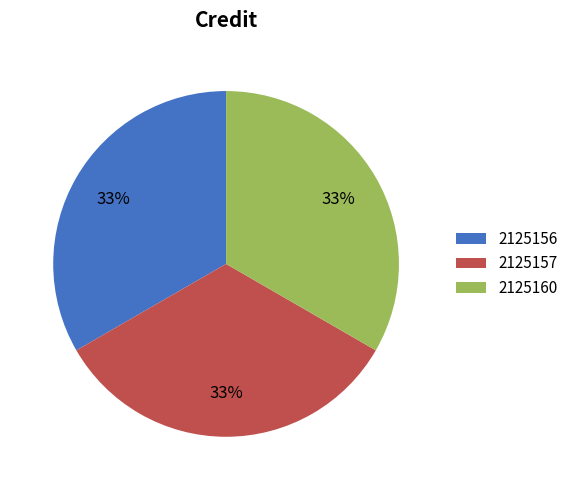

Combined, do 2125157 and 2125156 account for over 50%?

Yes